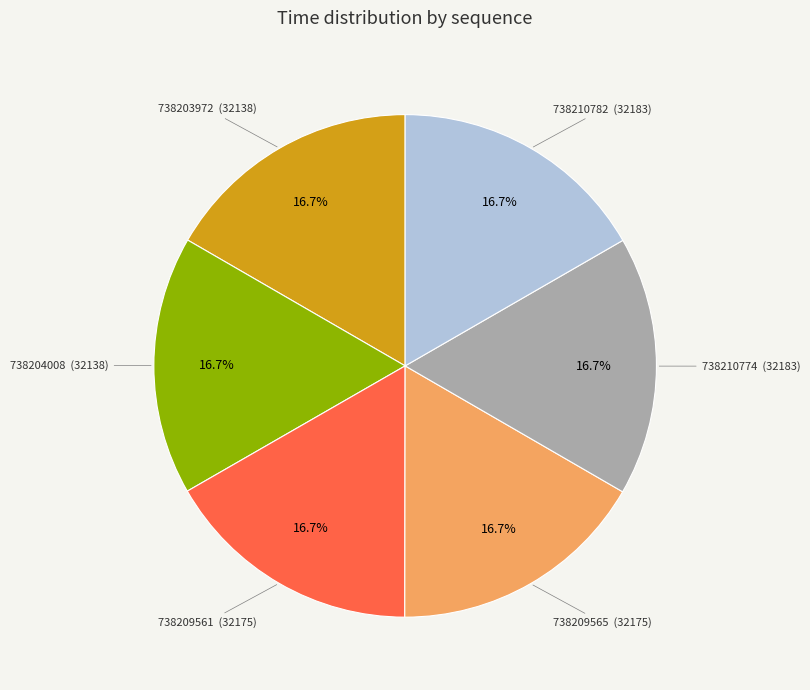

Combined, what portion of the pie is 738209561 and 738210782?

33.3%